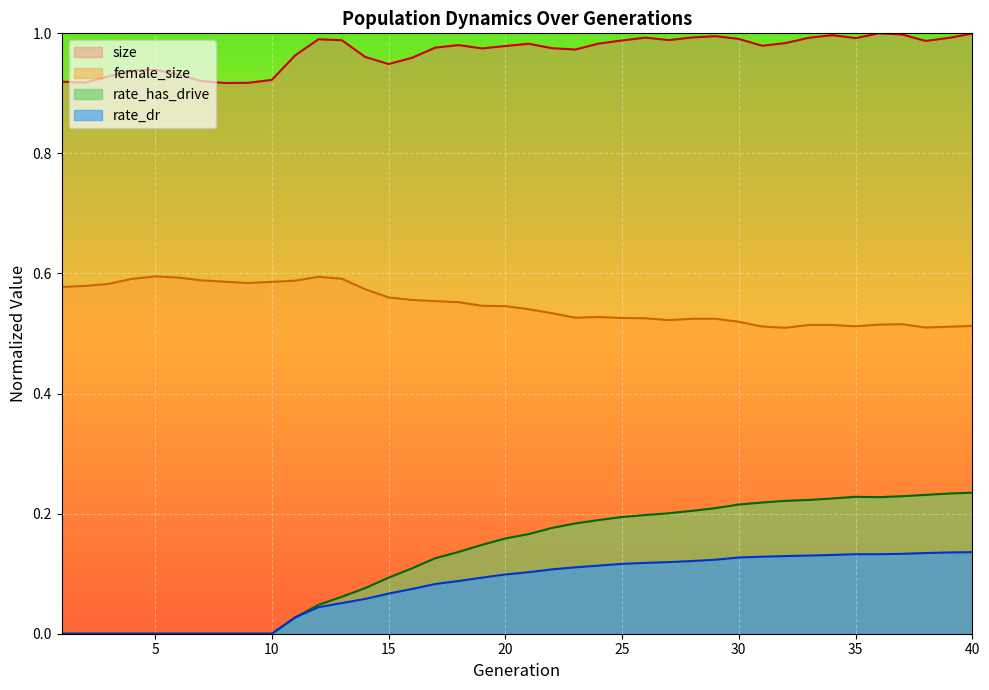

What is the sum of all rate_dr values?

3.2